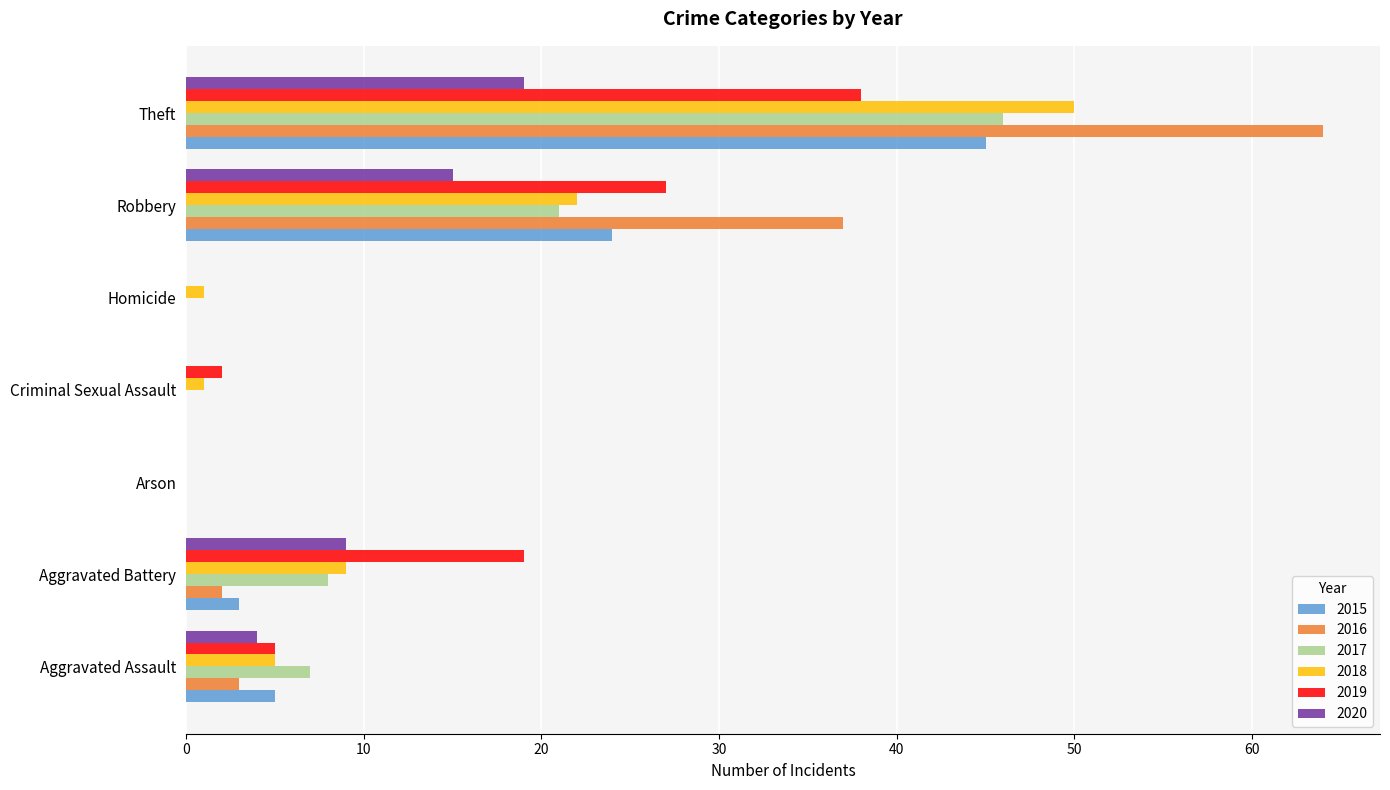

What is the sum of all 2019 values?

91